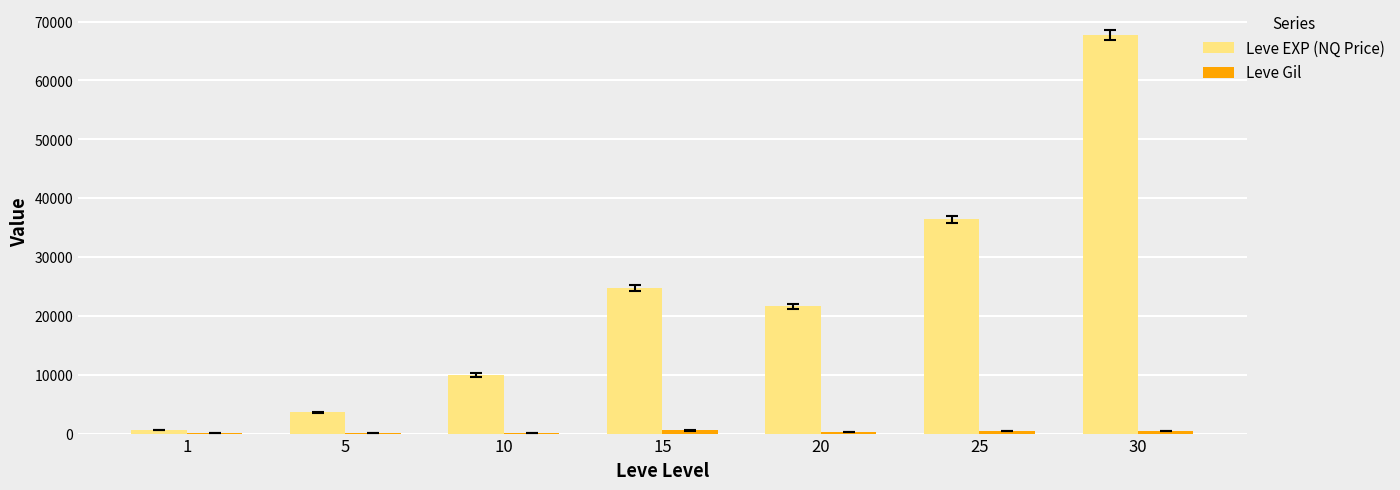

The value of Leve EXP (NQ Price) at 10 is 4339. True or false?

False